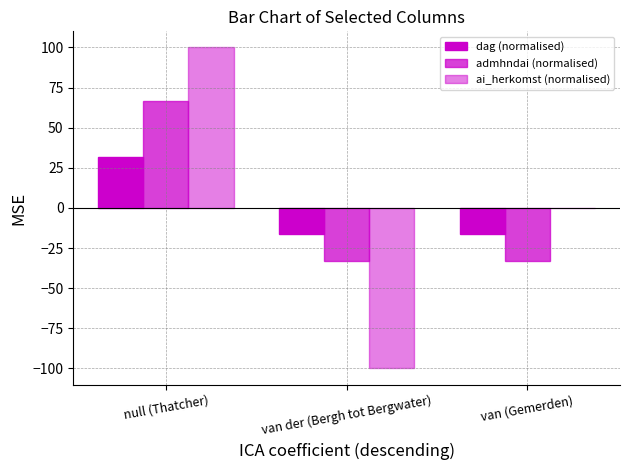

How many data points in dag (normalised) are above -16?

1